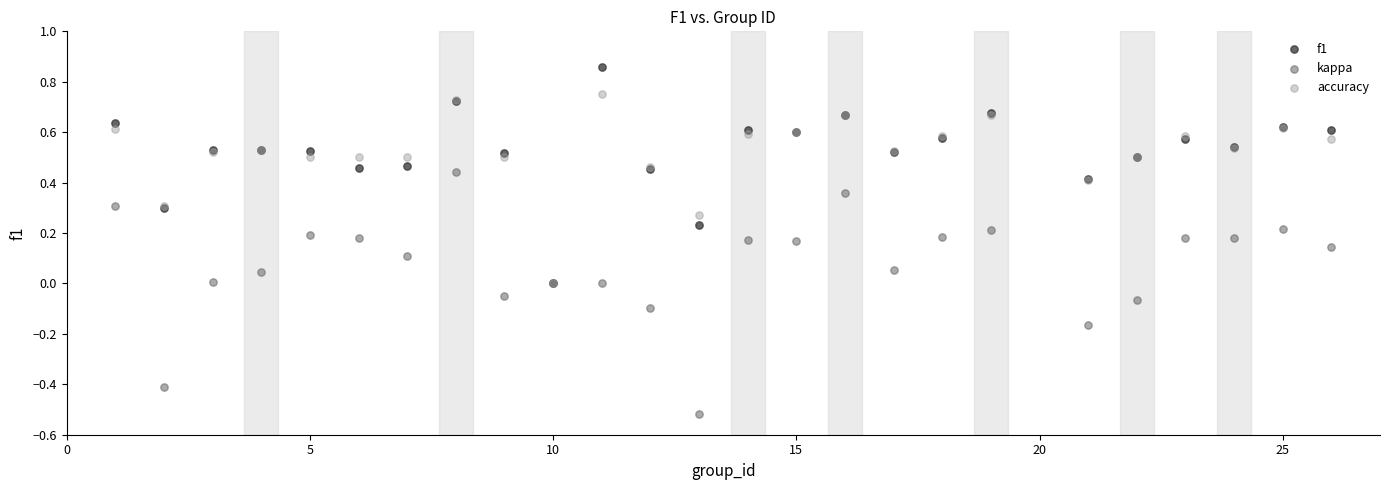

Which series contains the highest Y value?

f1